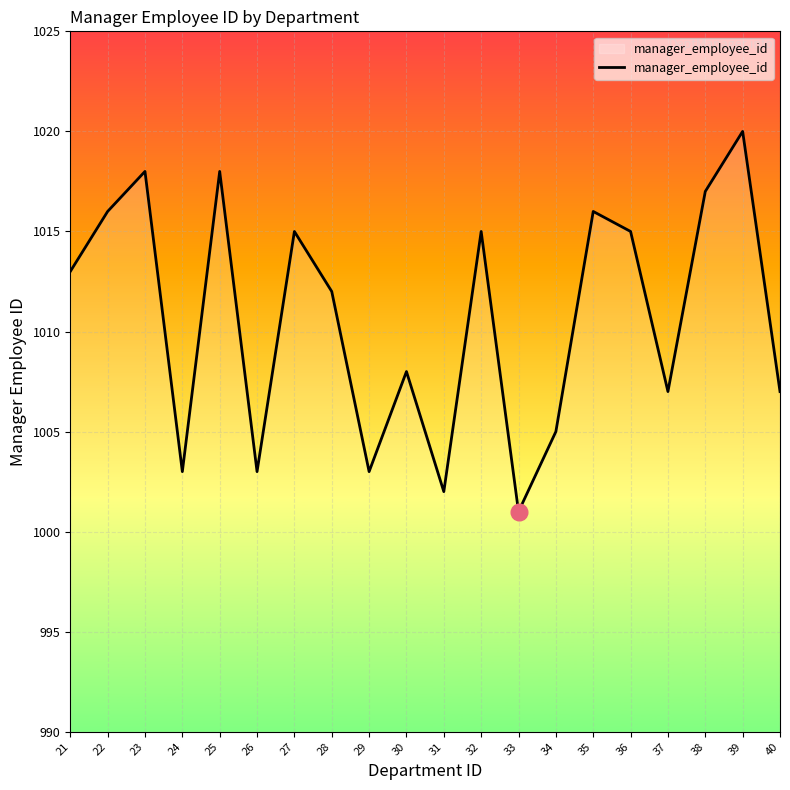

What is the change in value from 36 to 37?

-8